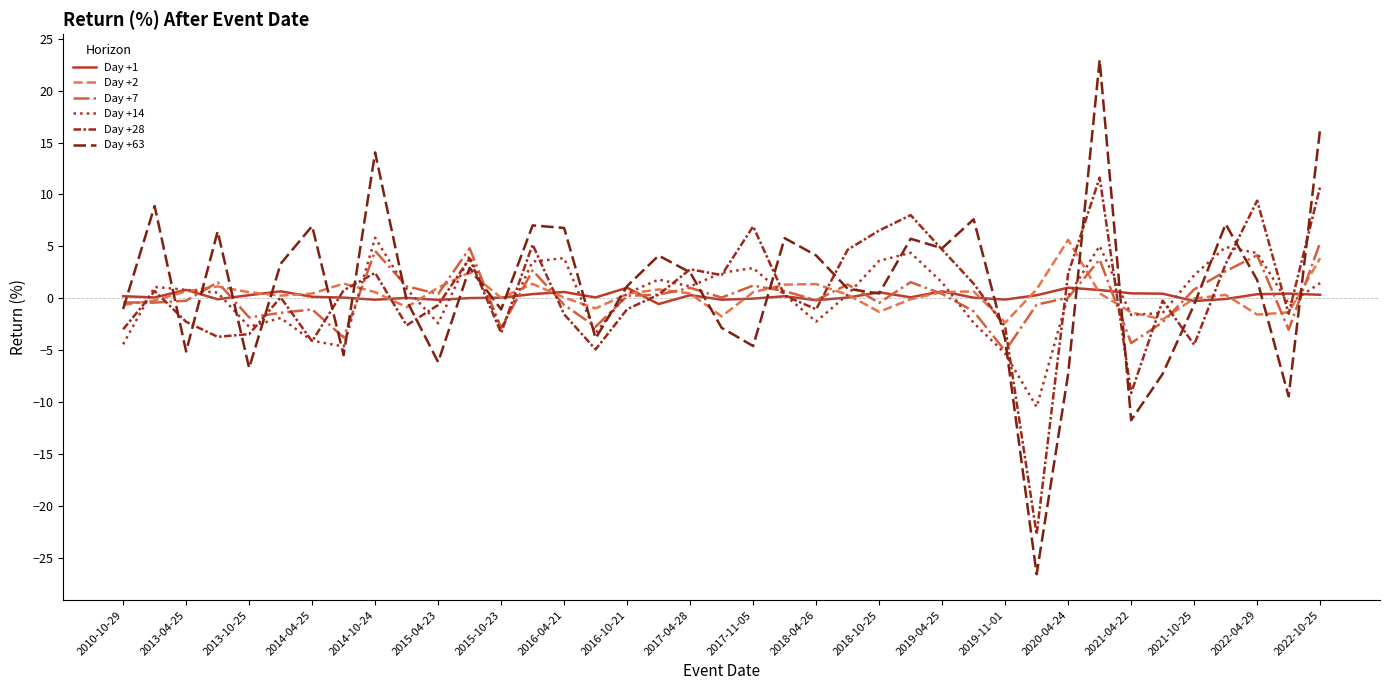

Where is the first local maximum for Day +14?

2013-04-25